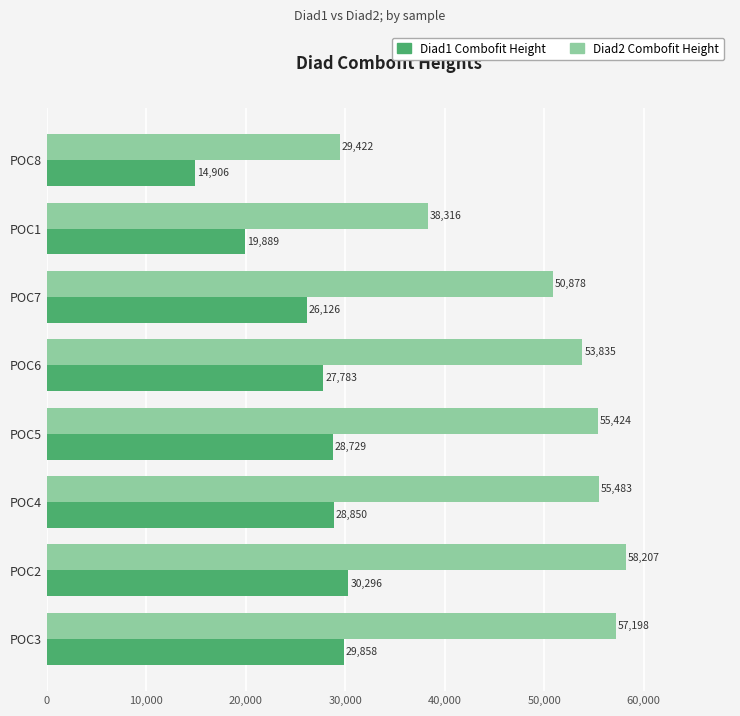

Rank the series by their maximum value, from highest to lowest.

Diad2 Combofit Height, Diad1 Combofit Height